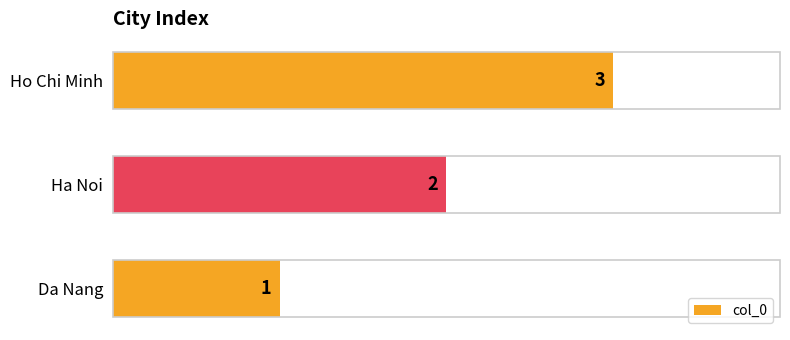

The value at Da Nang is 1. True or false?

True